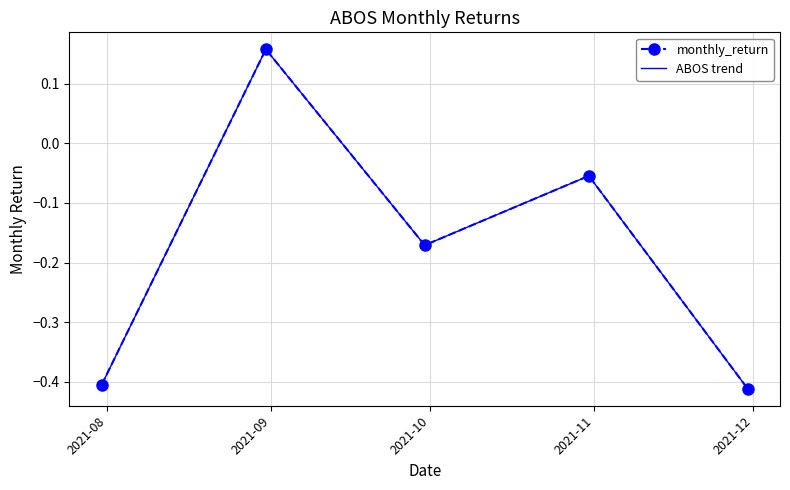

What is the value of the monthly_return point at the 3rd from the left?

-0.2